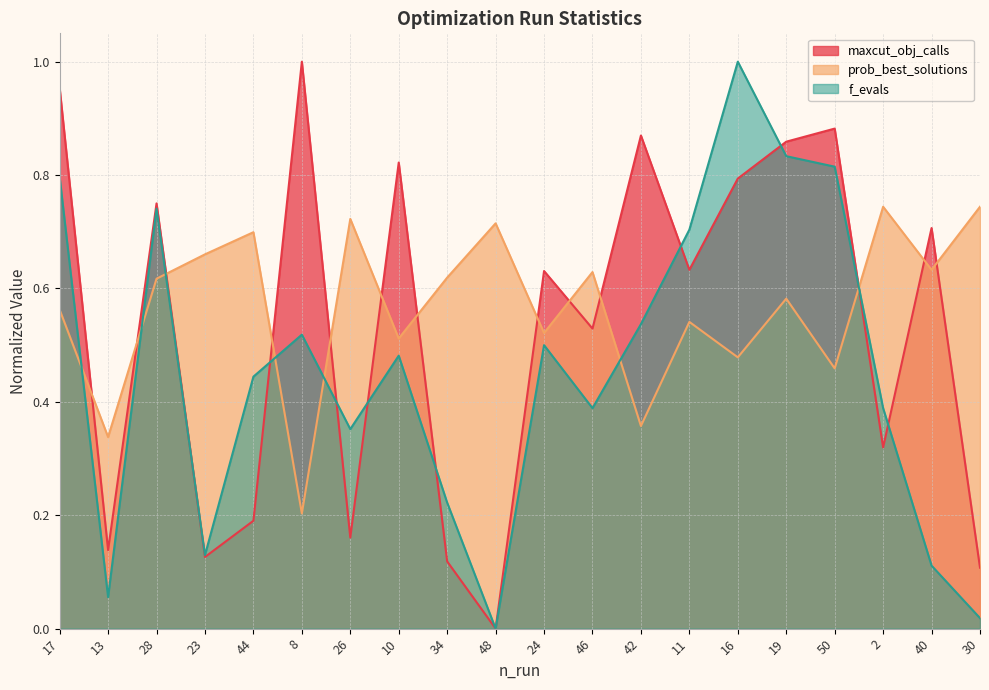

In maxcut_obj_calls, how many points are lower than both neighbors (excluding endpoints)?

7